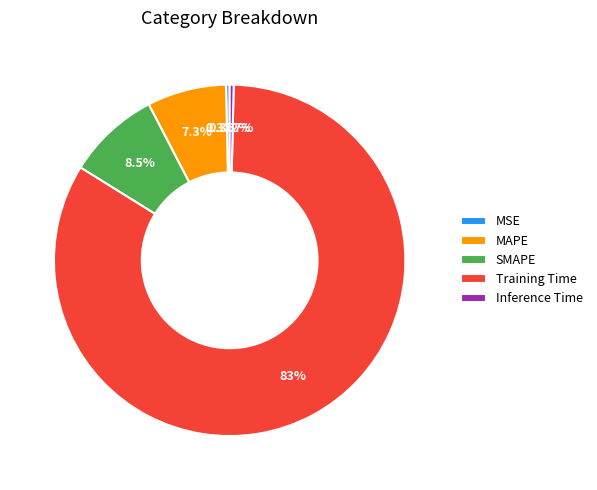

What is the total percentage of Training Time and MSE?

83.8%